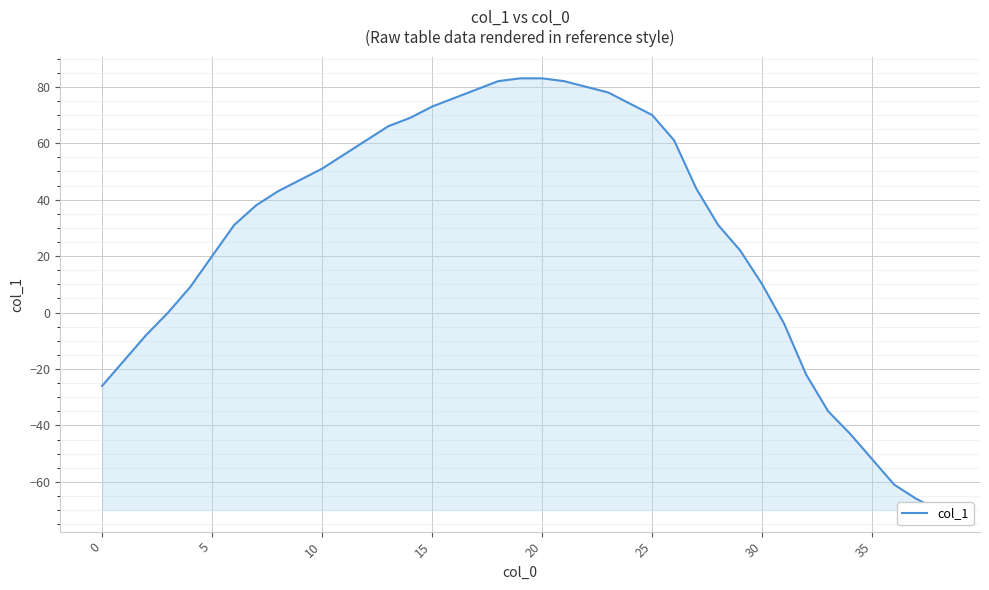

What is the difference between the maximum and second lowest values?

149